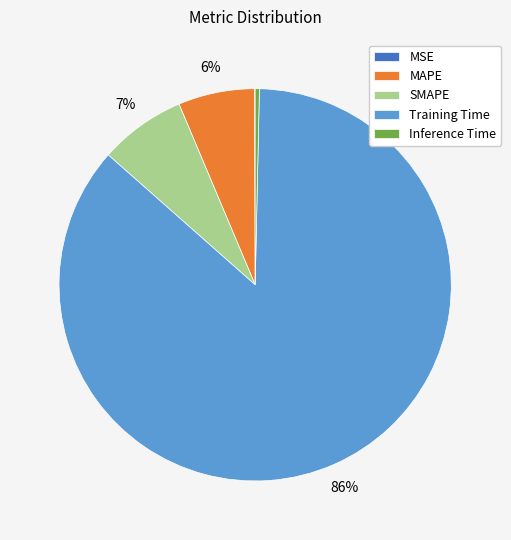

Which category accounts for the majority?

Training Time